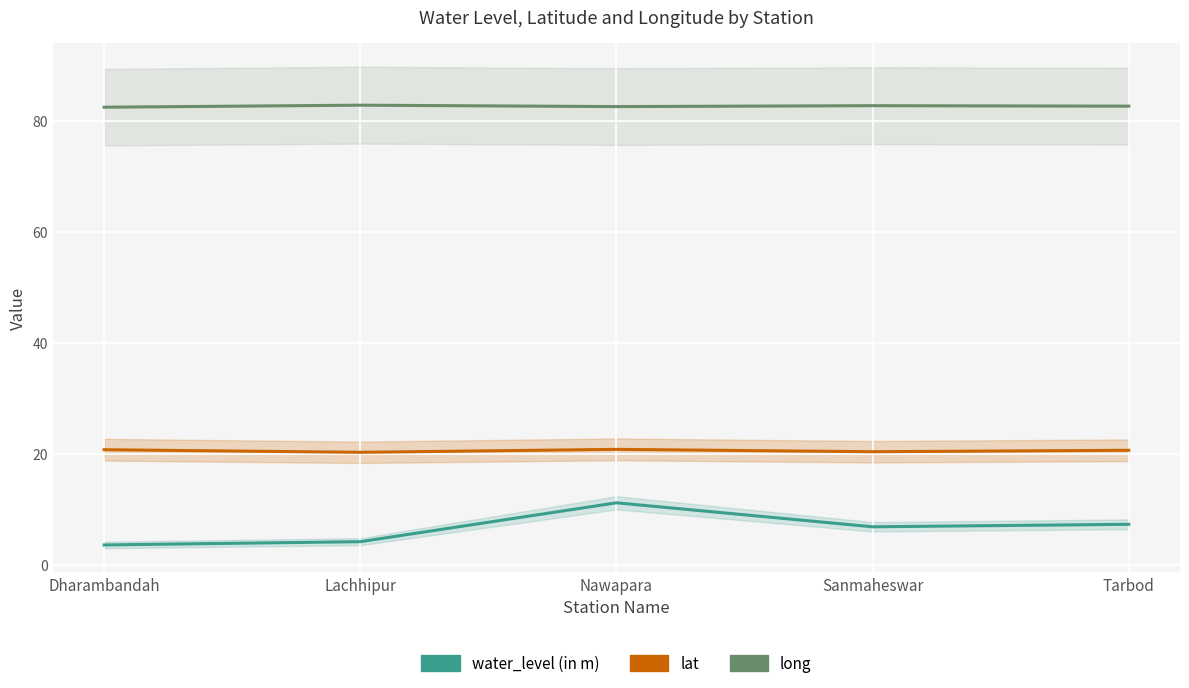

In long, how many points are higher than both neighbors (excluding endpoints)?

2